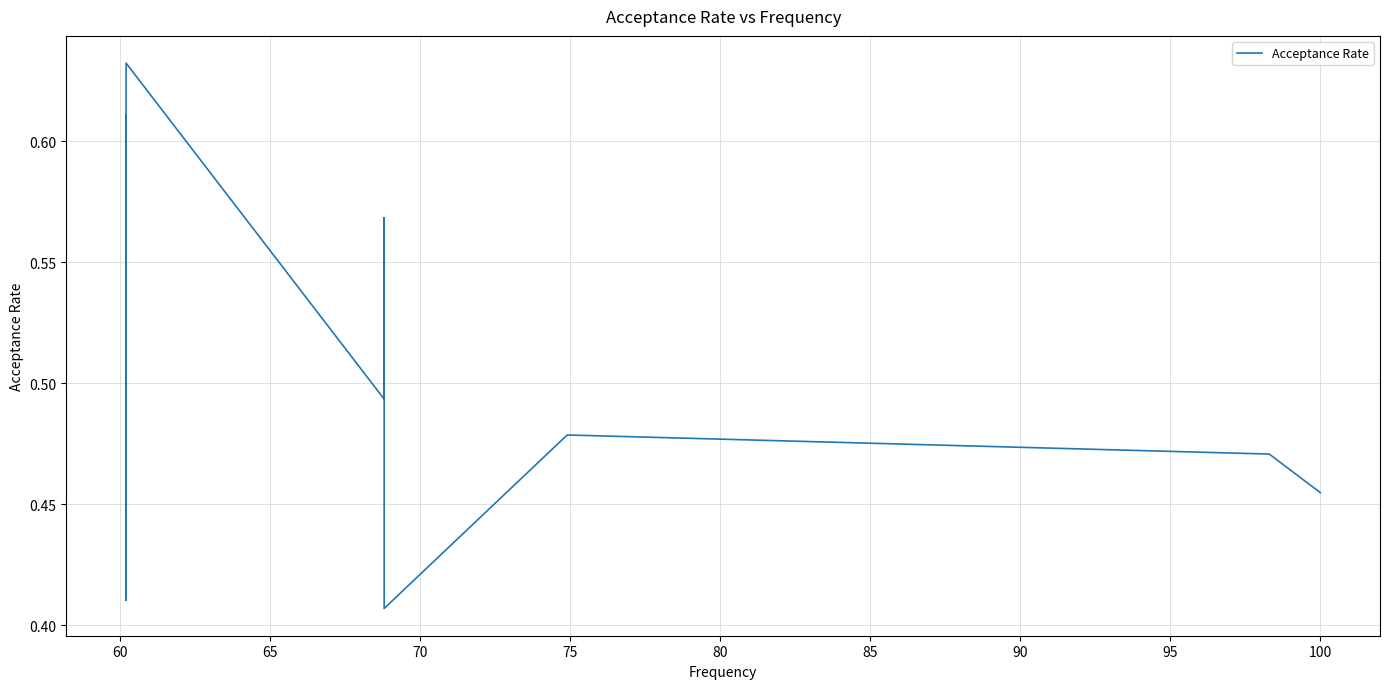

The value at 80 is 0.7. True or false?

False